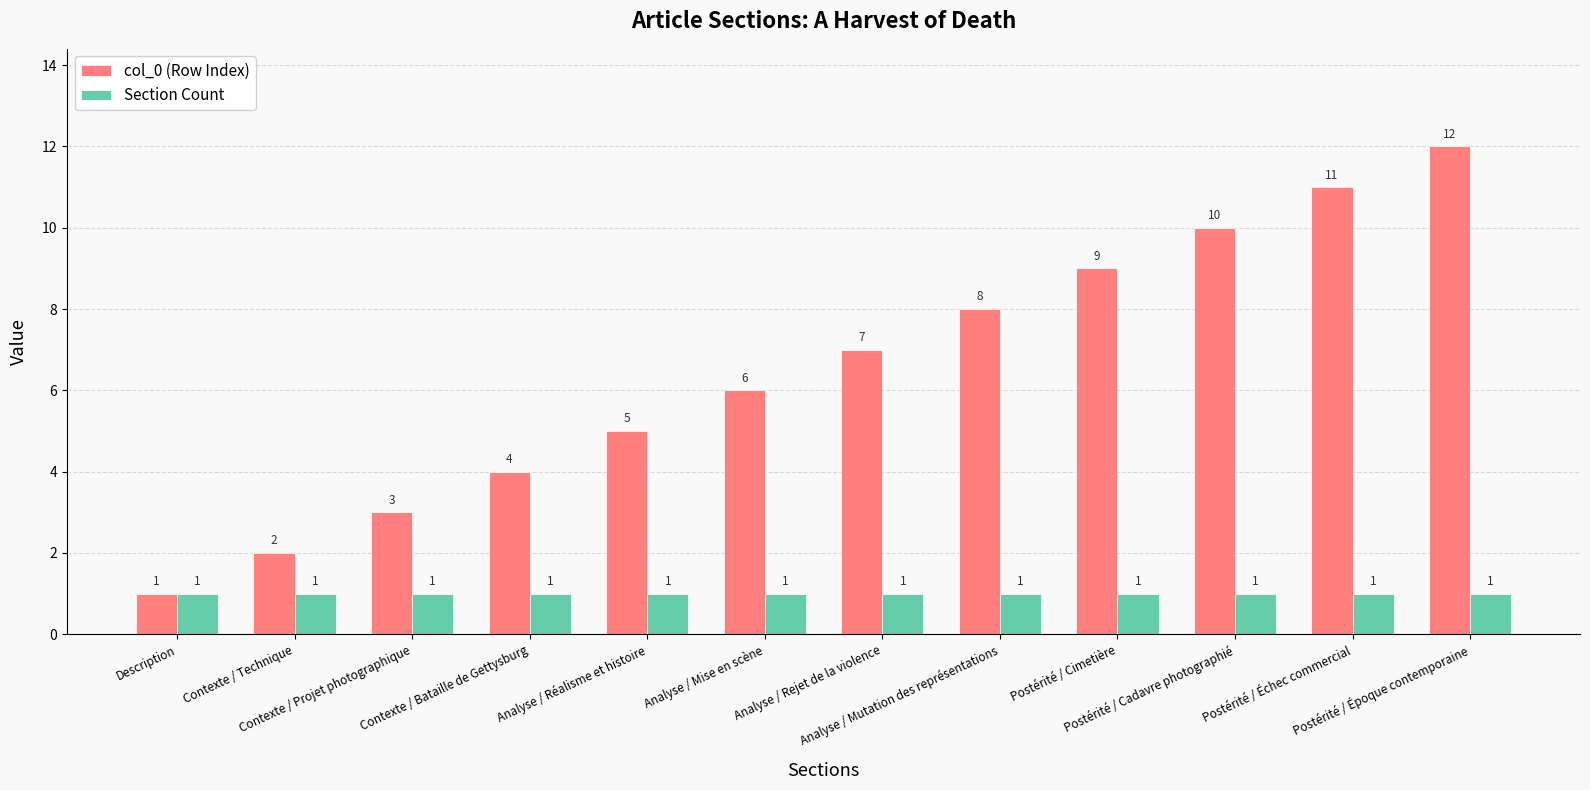

What is the difference between the maximum and minimum values in the col_0 (Row Index) series?

11